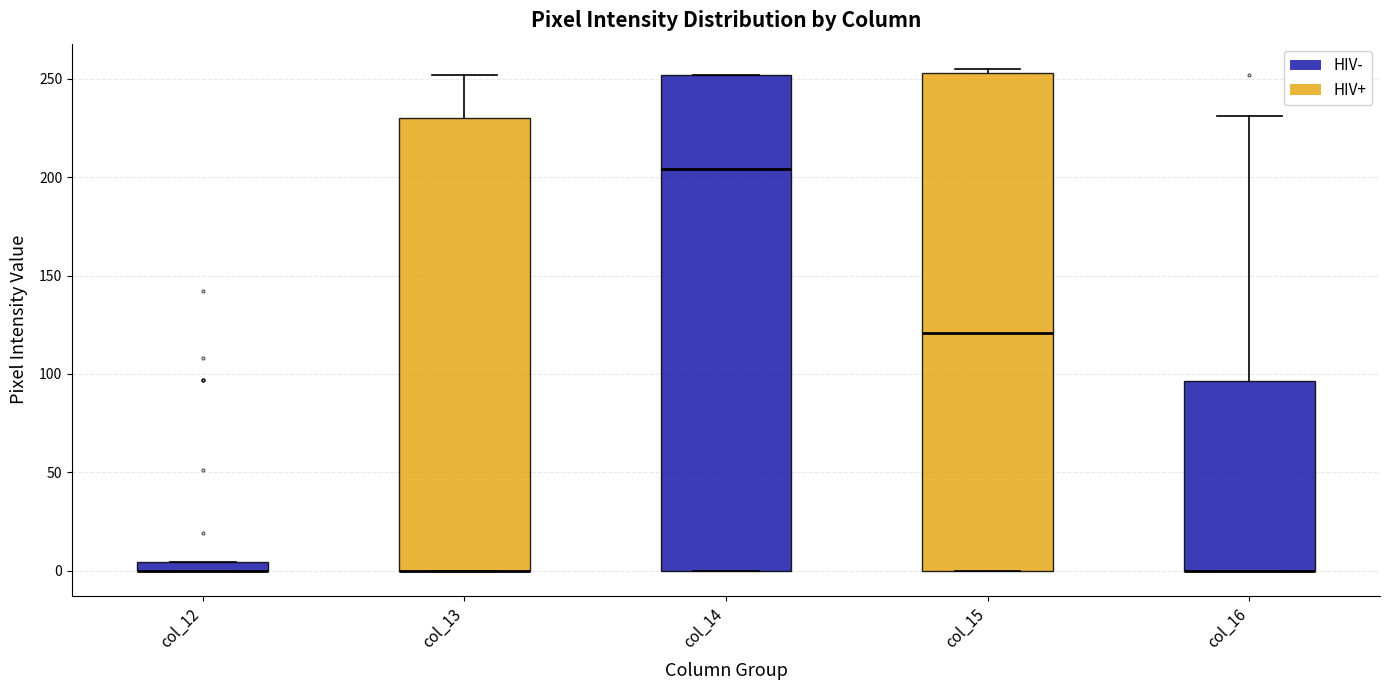

Where does the median line of the box for col_14 sit on the y-axis? The values are not printed on the chart, so give them approximately, as read against the axis.

205